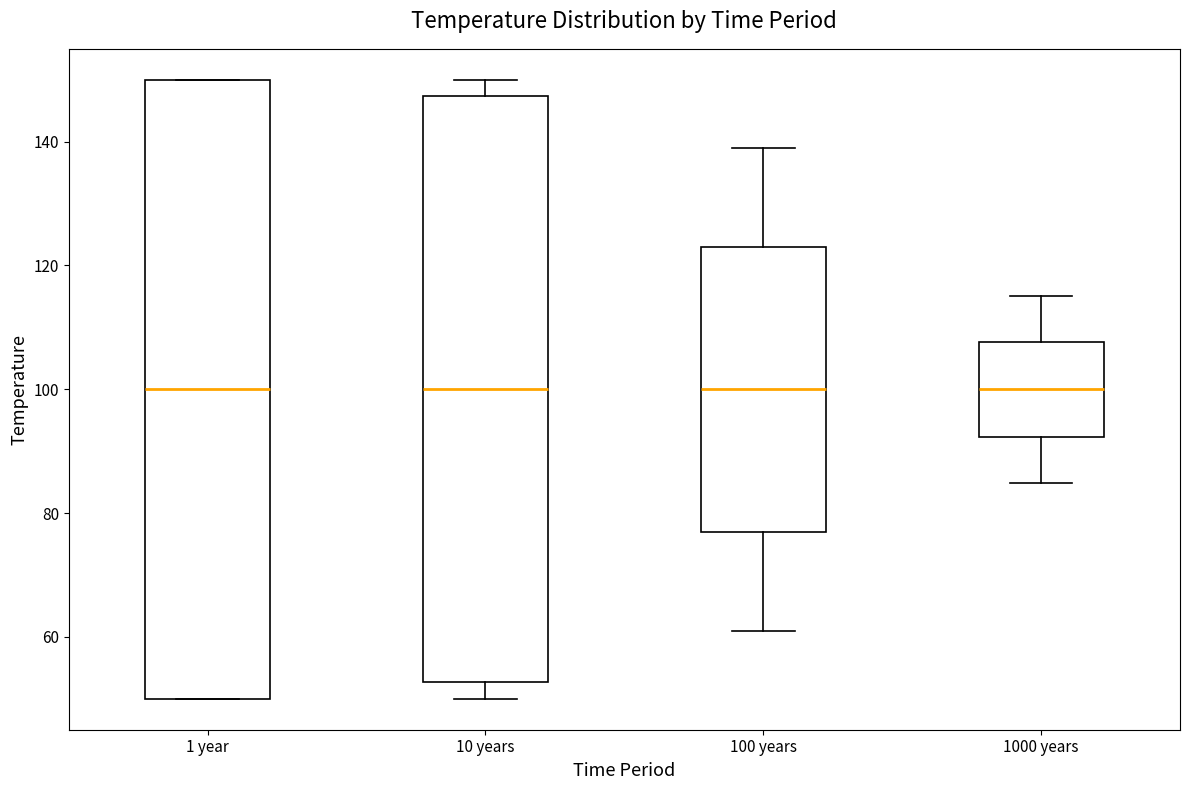

Where is the lower edge of the box for 1 year on the y-axis? The values are not printed on the chart, so give them approximately, as read against the axis.

50